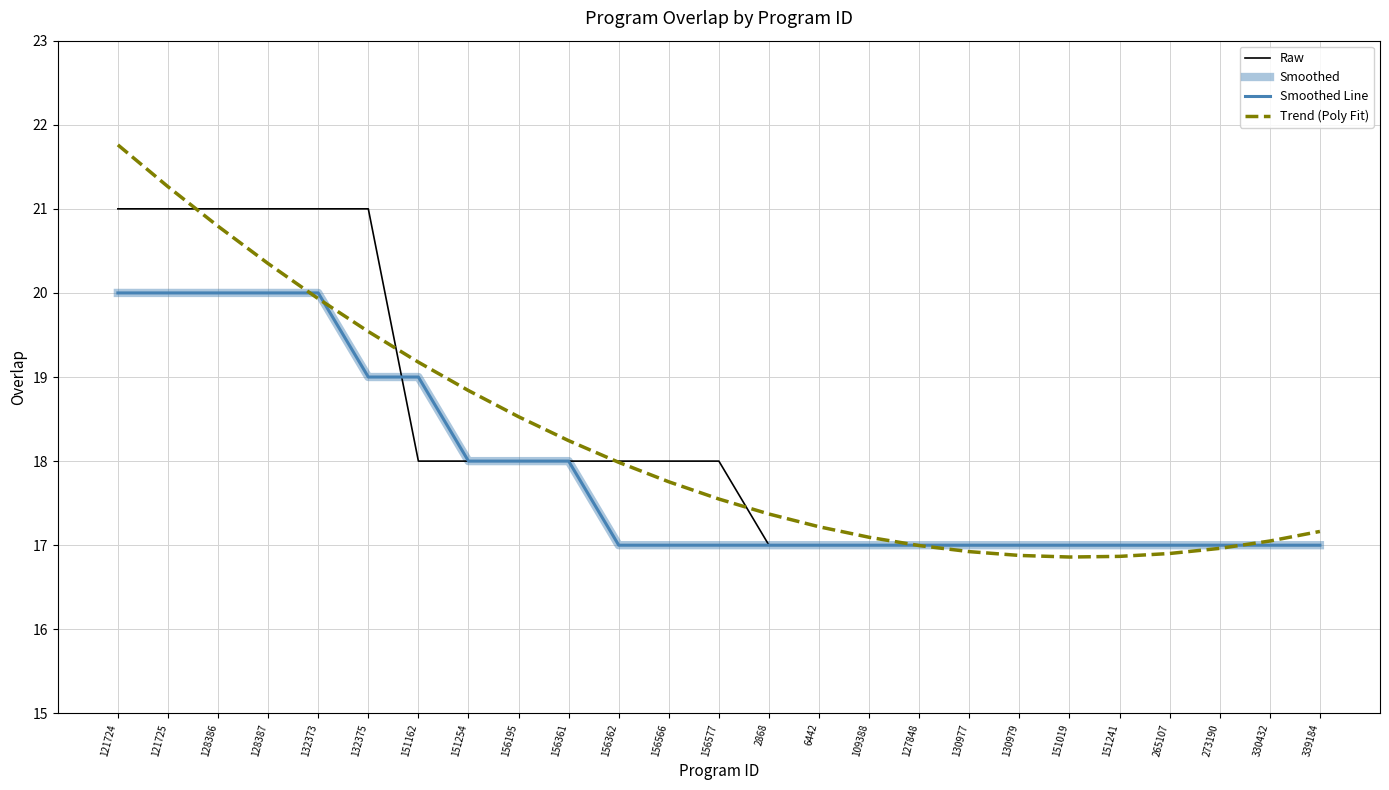

List the labels in order of Smoothed value, smallest first.

156362, 156566, 156577, 2868, 6442, 109388, 127848, 130977, 130979, 151019, 151241, 265107, 273190, 330432, 339184, 151254, 156195, 156361, 132375, 151162, 121724, 121725, 128386, 128387, 132373